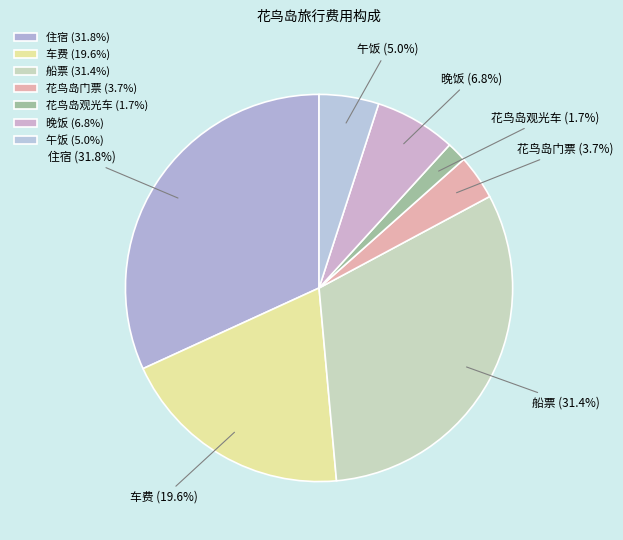

To the nearest percent, what is the difference between the 住宿 and 车费 slice percentages?

12%